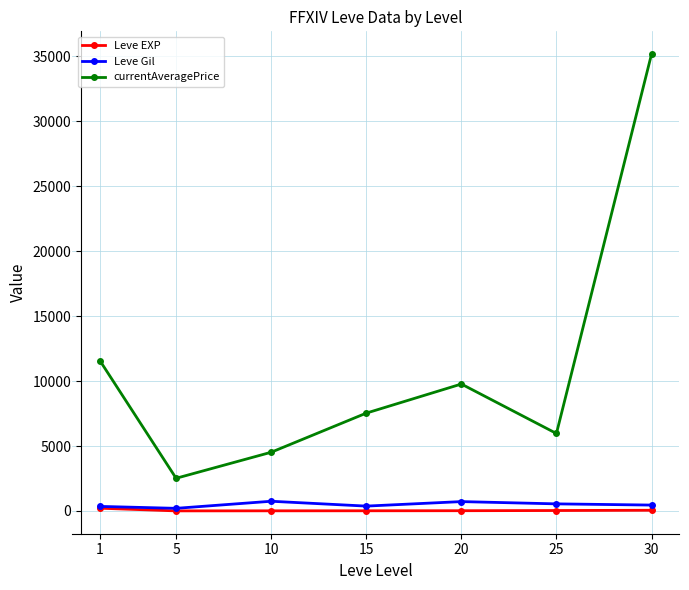

At how many categories does at least one series exceed 3380?

6